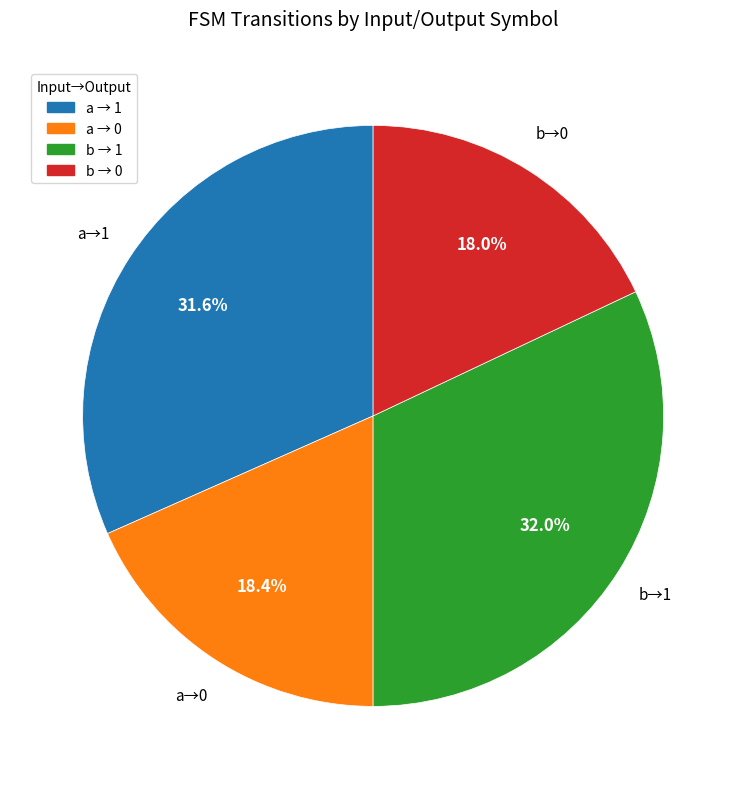

Does any single category account for the majority?

No